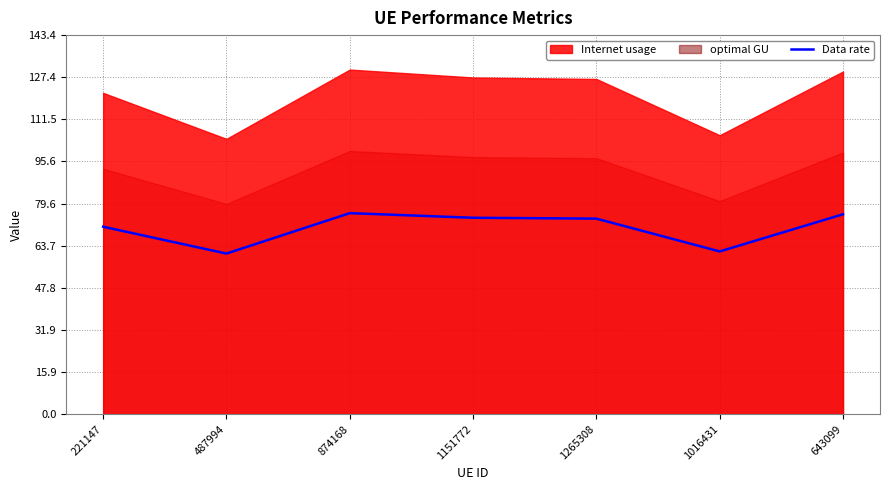

Is it true that Data rate equals 36.3 at 874168?

False